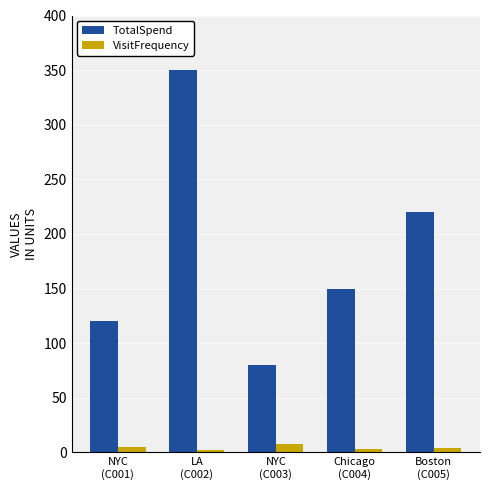

How many data points in TotalSpend are less than 150?

2